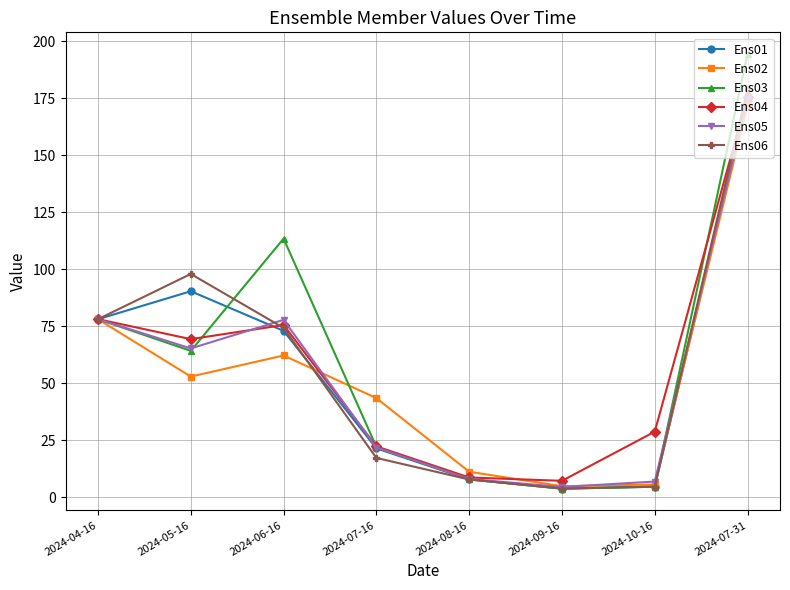

What is the label of the 4th point from the right?

2024-08-16